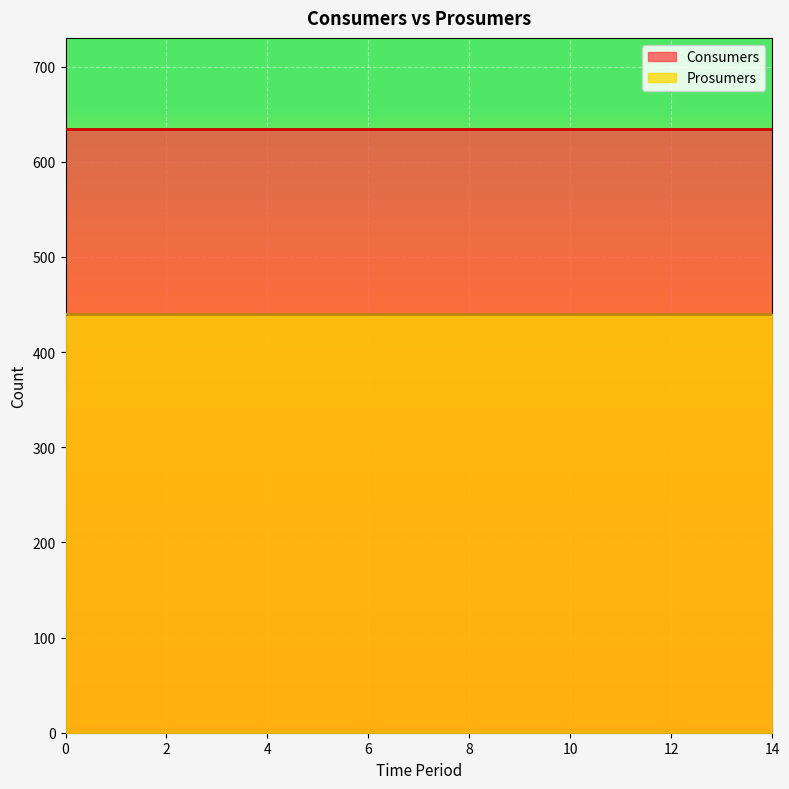

Rank the series by their maximum value, from lowest to highest.

Prosumers, Consumers